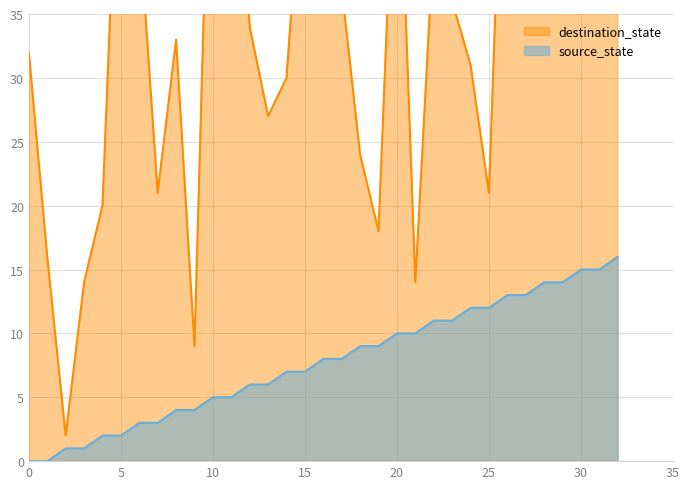

Reading left to right, what are all the values shown in this chart?

source_state: 0=0	1=0	2=1	3=1	4=2	5=2	6=3	7=3	8=4	9=4	10=5	11=5	12=6	13=6	14=7	15=7	16=8	17=8	18=9	19=9	20=10	21=10	22=11	23=11	24=12	25=12	26=13	27=13	28=14	29=14	30=15	31=15	32=16
destination_state: 0=32	1=16	2=2	3=14	4=20	5=56	6=42	7=21	8=33	9=9	10=61	11=59	12=34	13=27	14=30	15=50	16=38	17=37	18=24	19=18	20=54	21=14	22=41	23=36	24=31	25=21	26=62	27=50	28=54	29=50	30=37	31=56	32=63